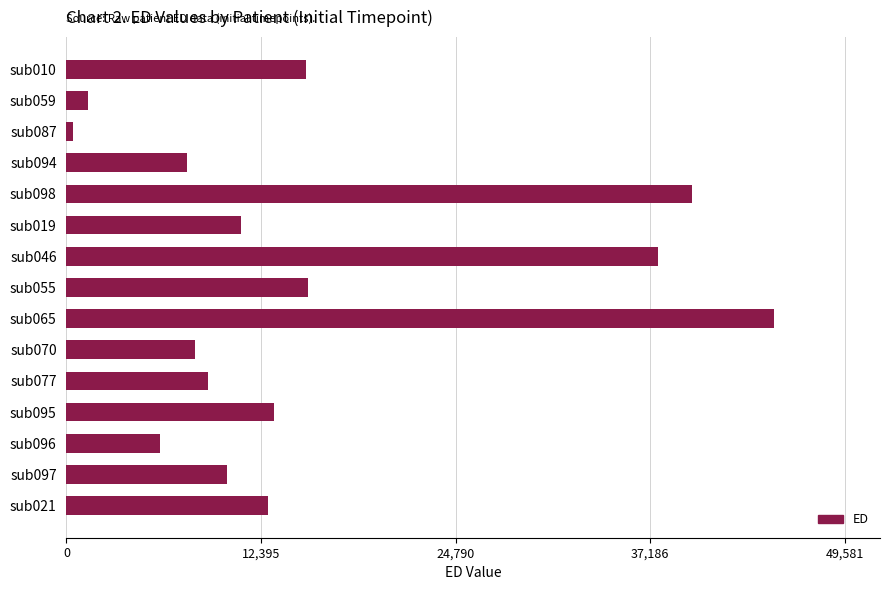

What is the average value?

15551